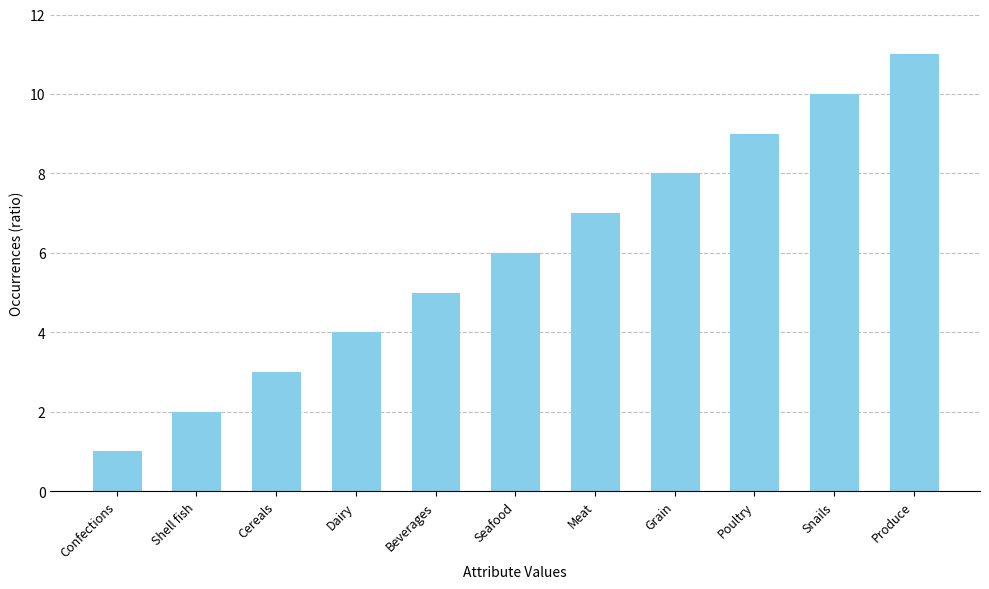

Reading left to right, extract all data points from this chart.

1	2	3	4	5	6	7	8	9	10	11